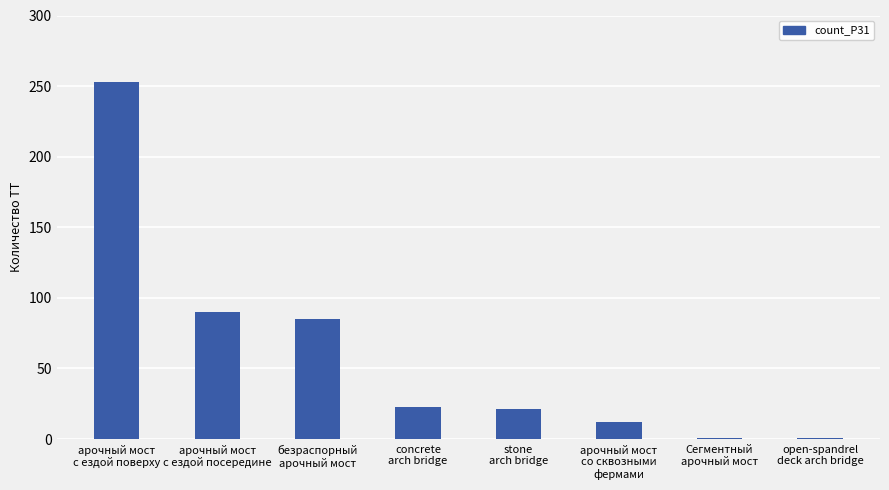

The chart shows a value of 20 at арочный мост
с ездой посередине. True or false?

False